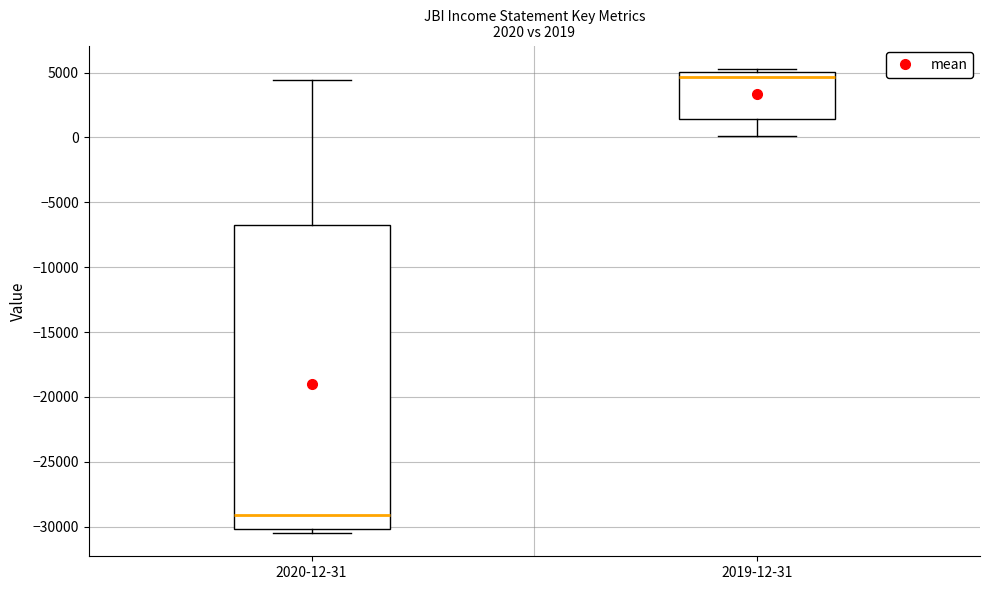

Comparing the boxes themselves (not the whiskers), which one is the tallest?

2020-12-31